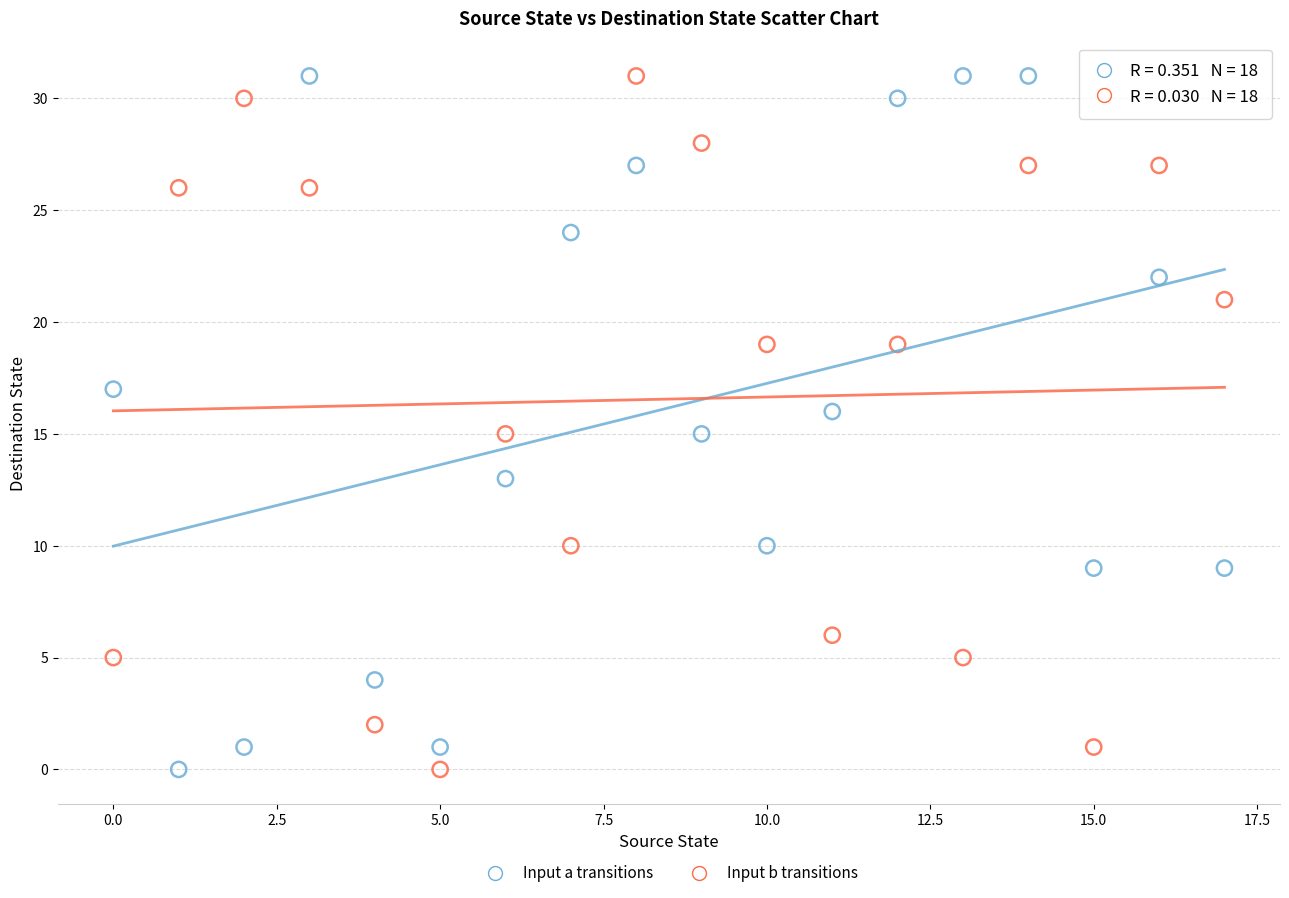

Across all data points, what is the range of Y values (max minus min)?

31